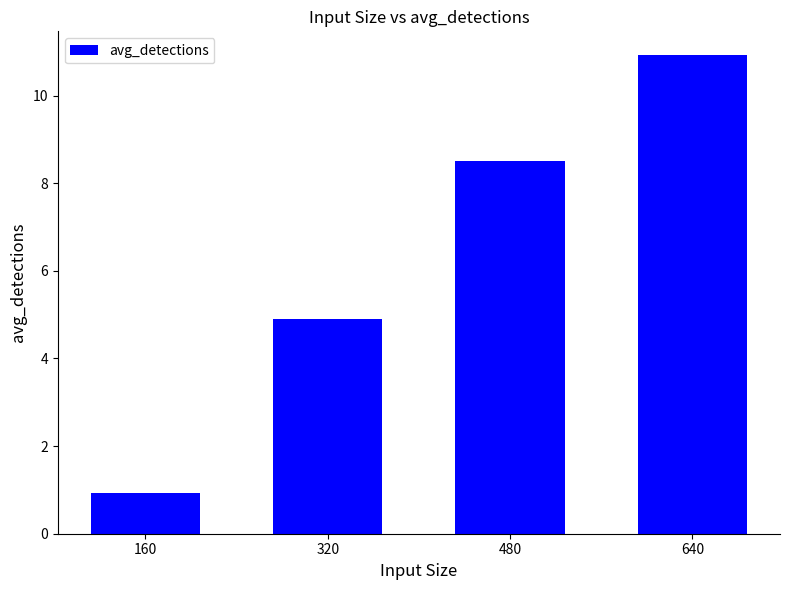

The chart shows a value of 4.9 at 320. True or false?

True